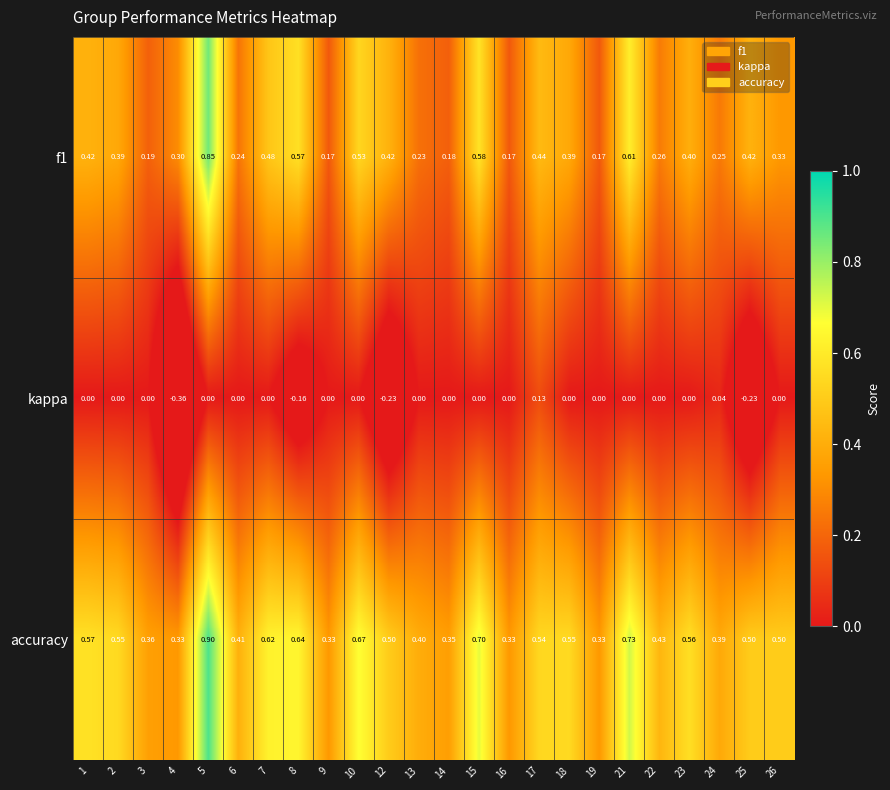

Which series changed the most between 19 and 22?

accuracy